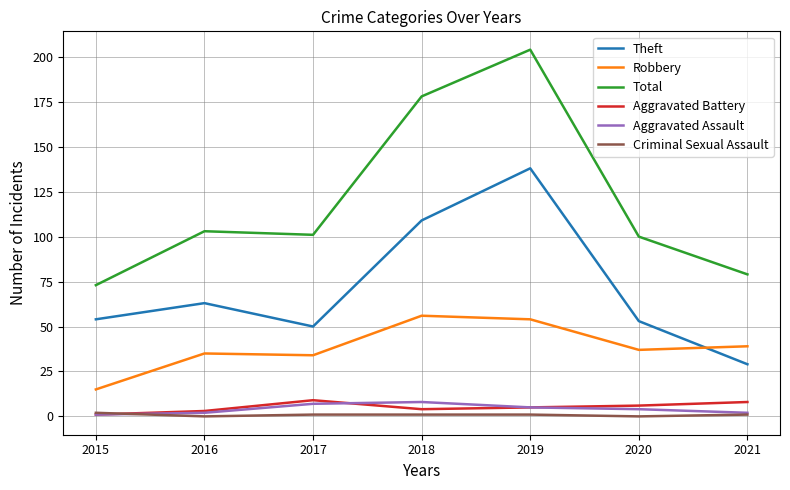

What is the sum of all Theft values?

496